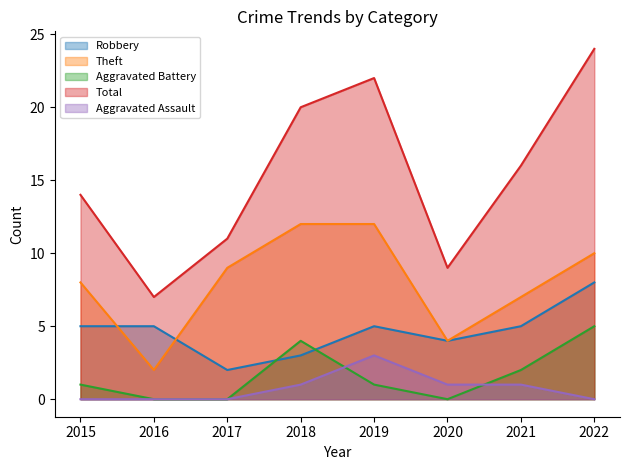

At how many categories does at least one series exceed 15?

4